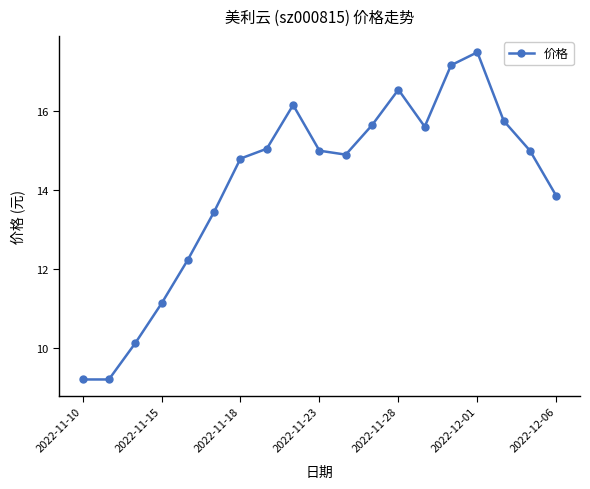

What is the sum of all values?

268.3